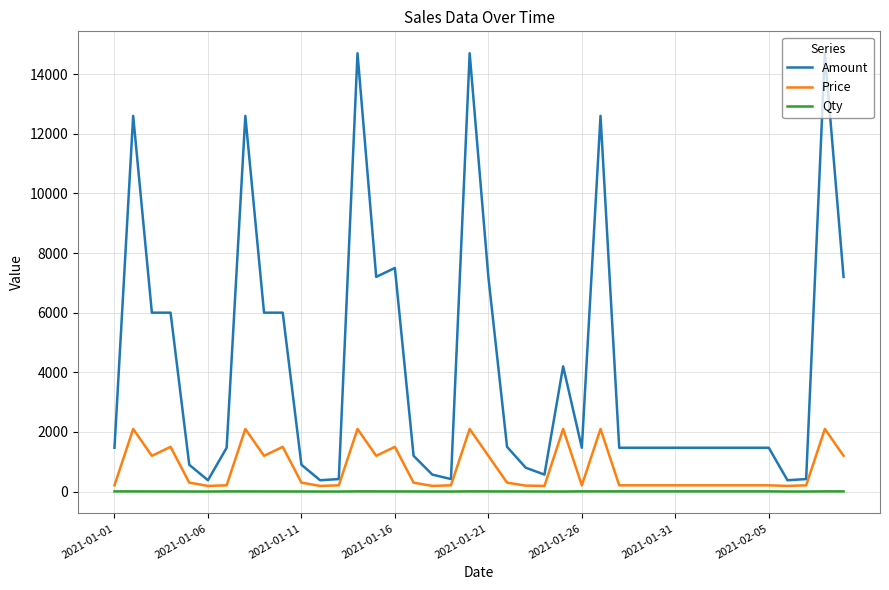

List the series in order of their peak value, highest first.

Amount, Price, Qty